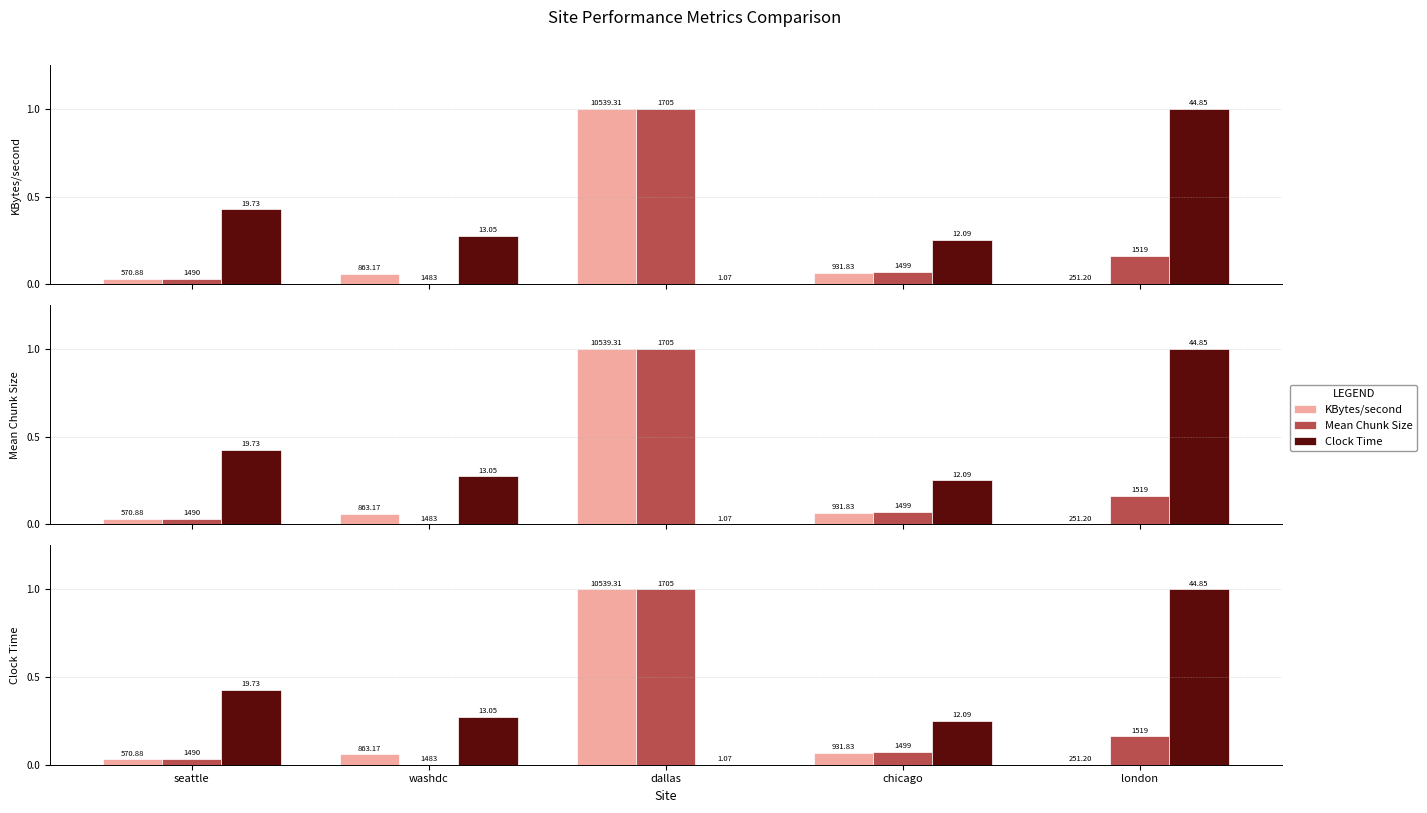

Which series changed the most between washdc and chicago?

Mean Chunk Size